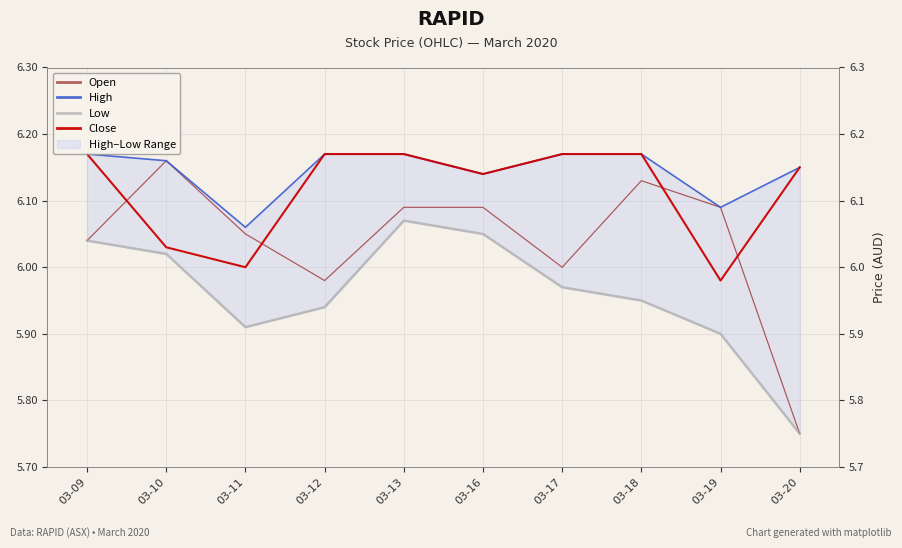

Which label corresponds to the largest value in the chart?

03-09